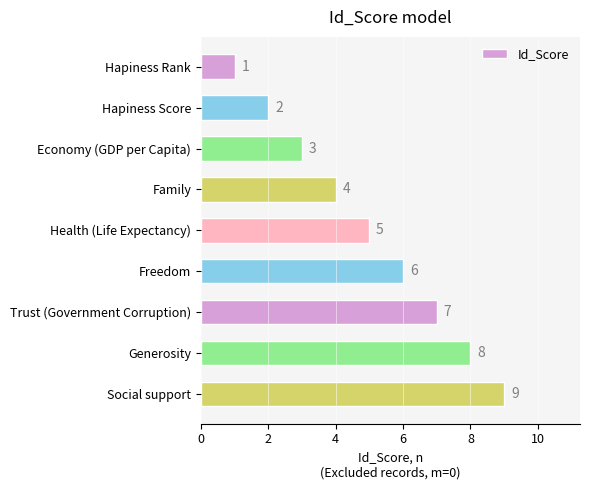

The value at Economy (GDP per Capita) is 3. True or false?

True